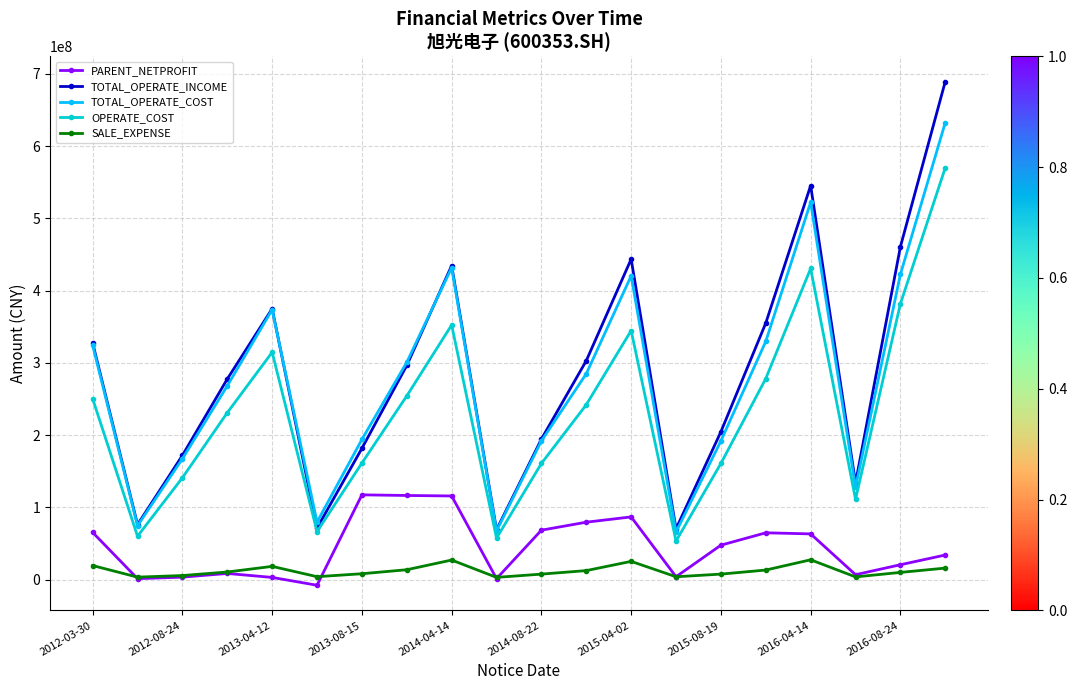

True or false: PARENT_NETPROFIT and TOTAL_OPERATE_COST cross at least once.

False